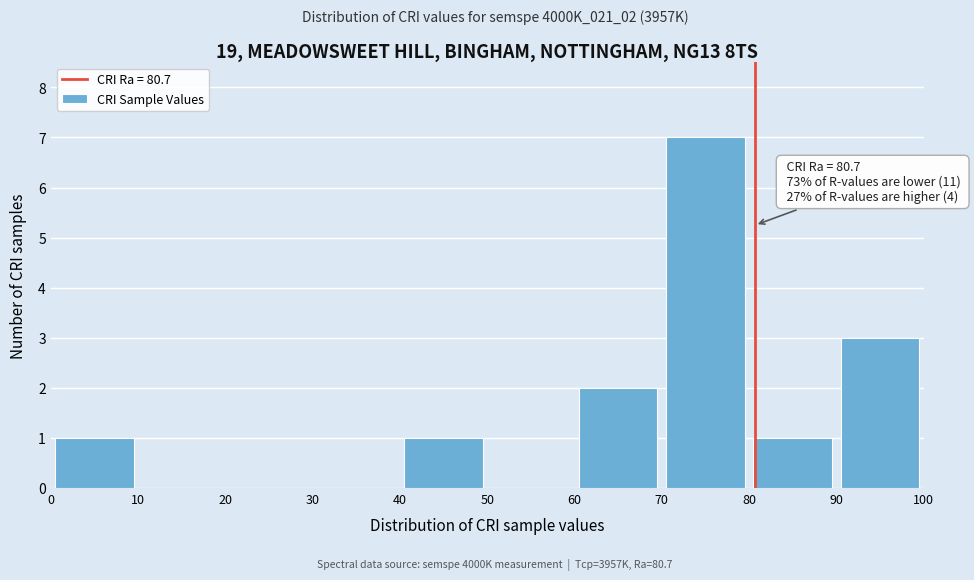

Over which range of the x-axis is the bar tallest?

70 to 80